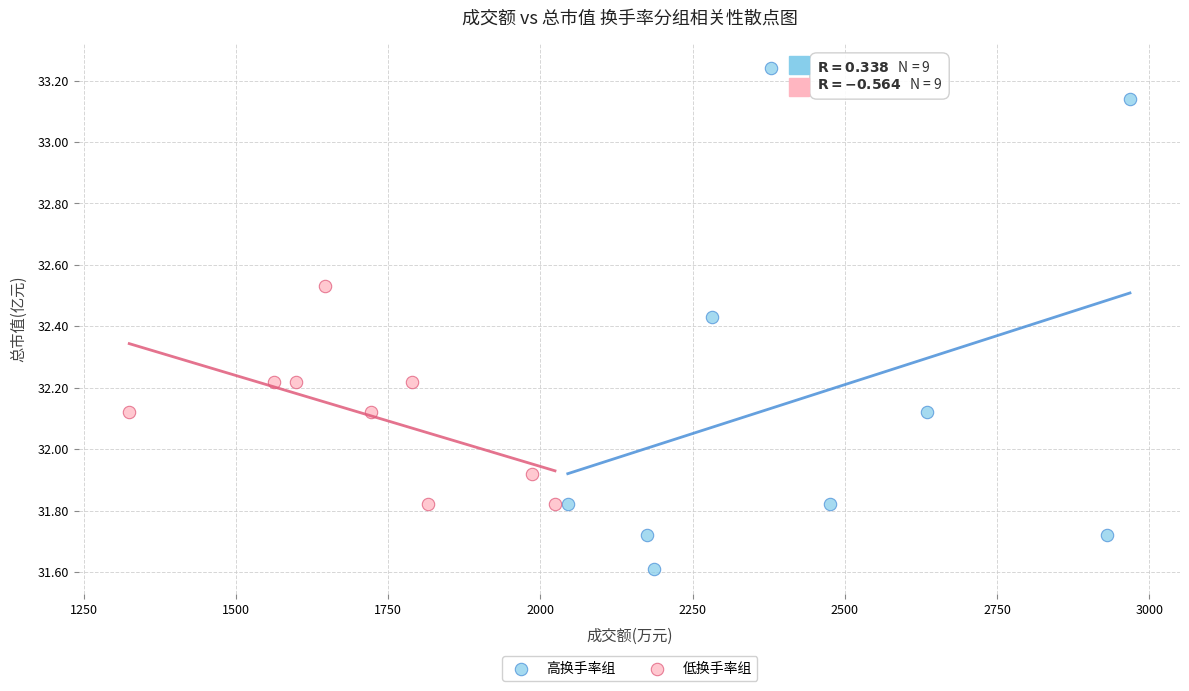

Which series contains the lowest Y value?

高换手率组